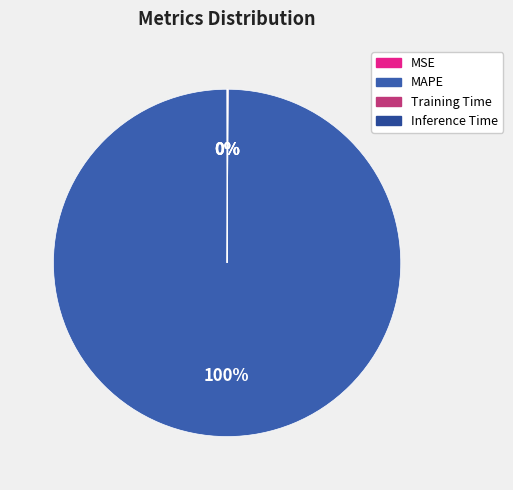

To the nearest percent, what is the average slice percentage?

25%